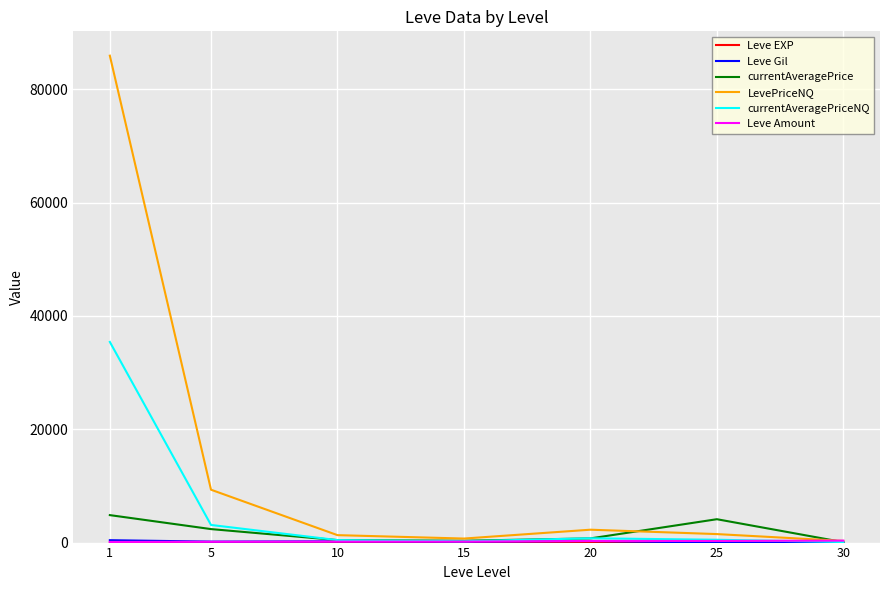

What value does the currentAveragePrice series have at 15?

326.7